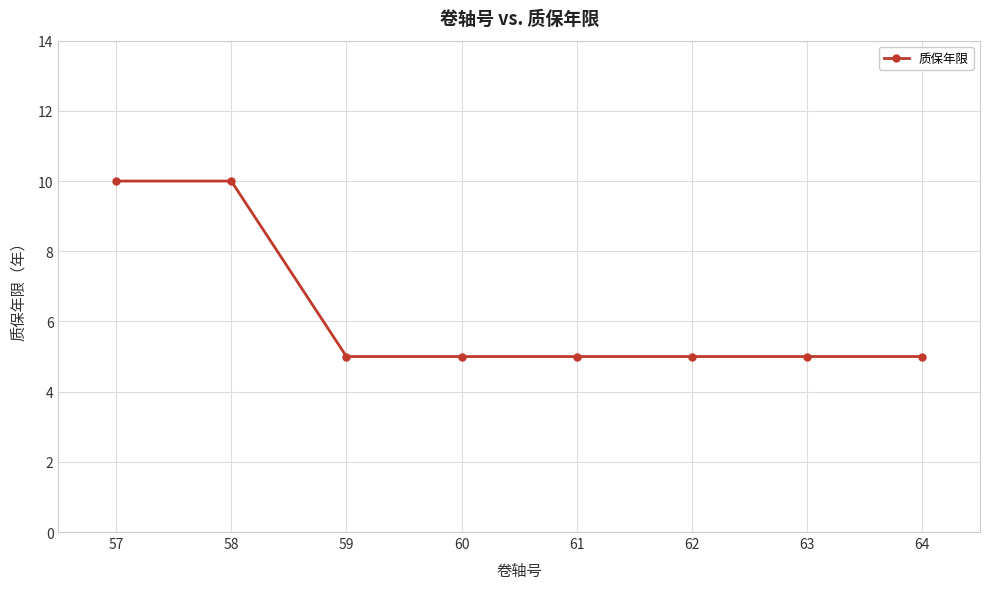

How many distinct data groups are displayed?

1